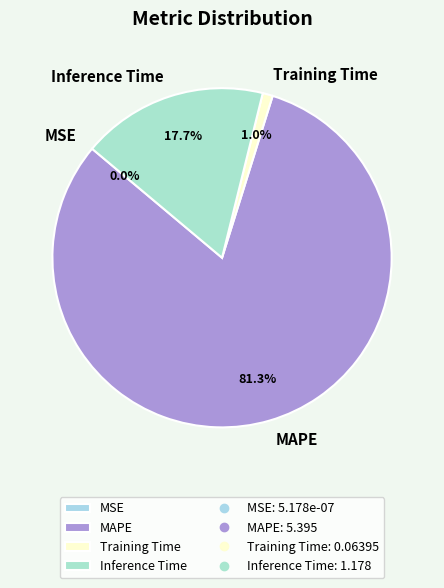

Which slice is the largest?

MAPE